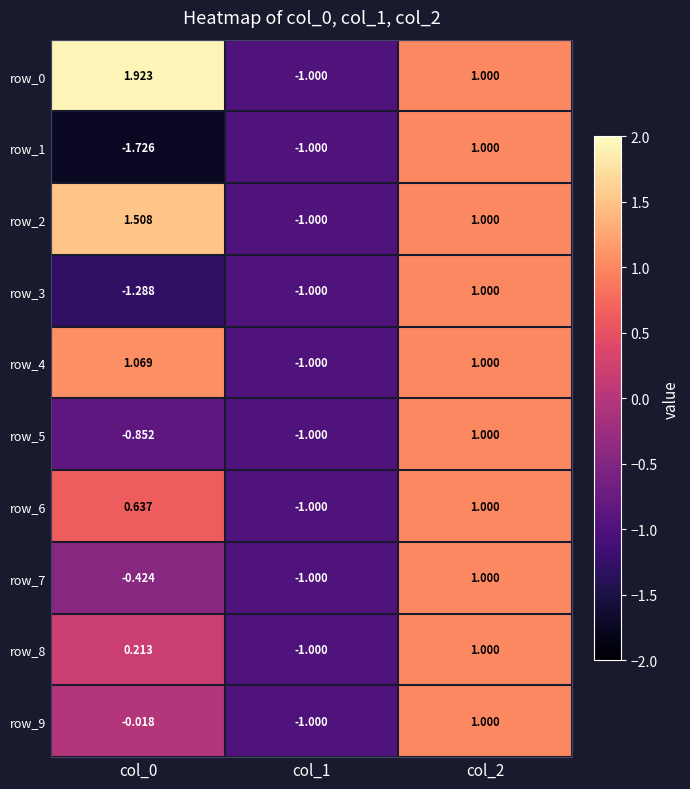

How many data points in row_5 are less than 0?

2